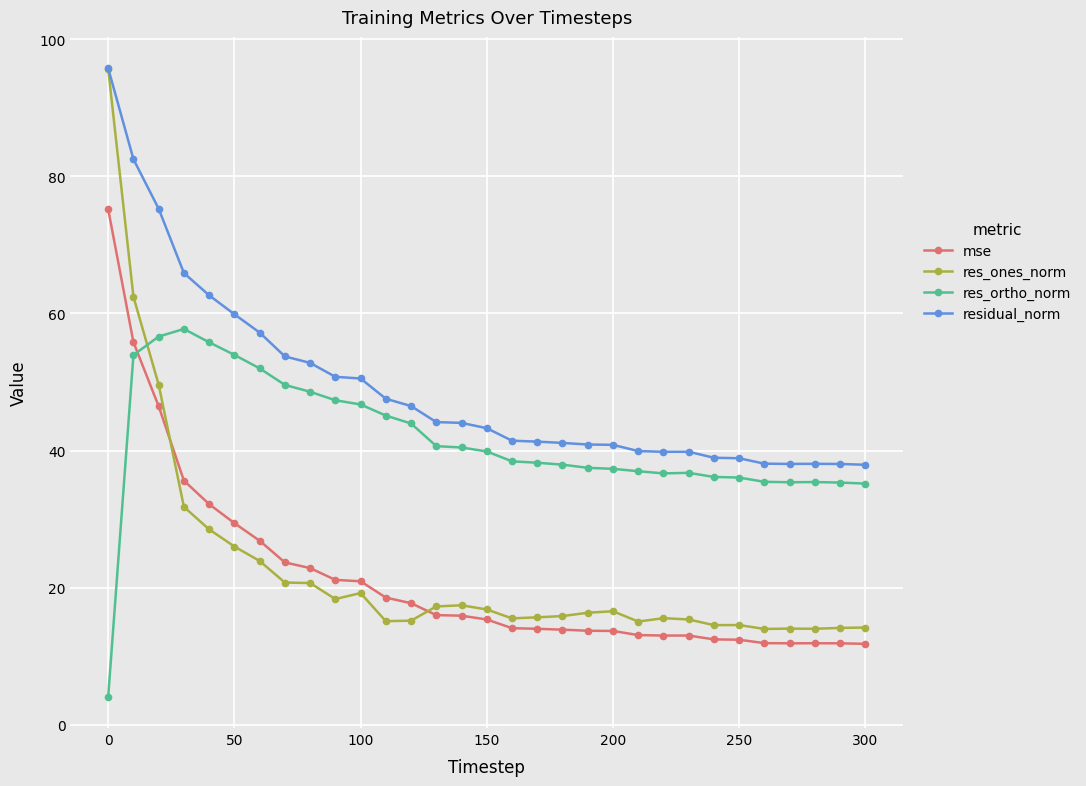

What is the value of the res_ones_norm point at the 14th from the left?

17.2